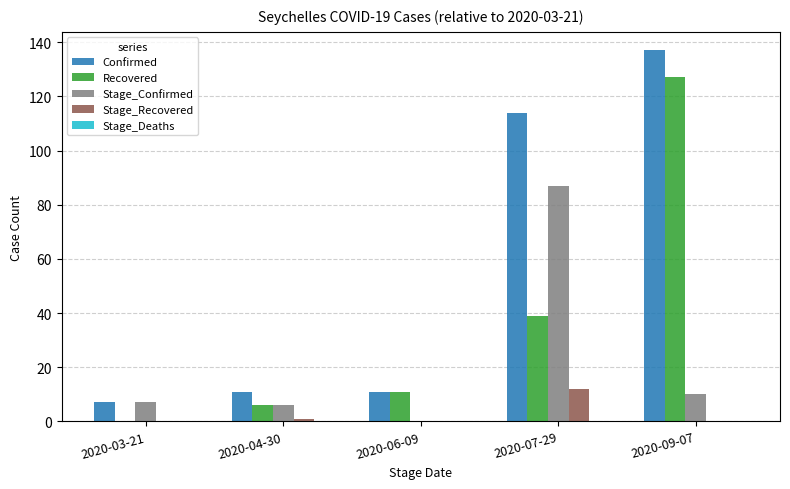

Which series has the largest total across all categories?

Confirmed